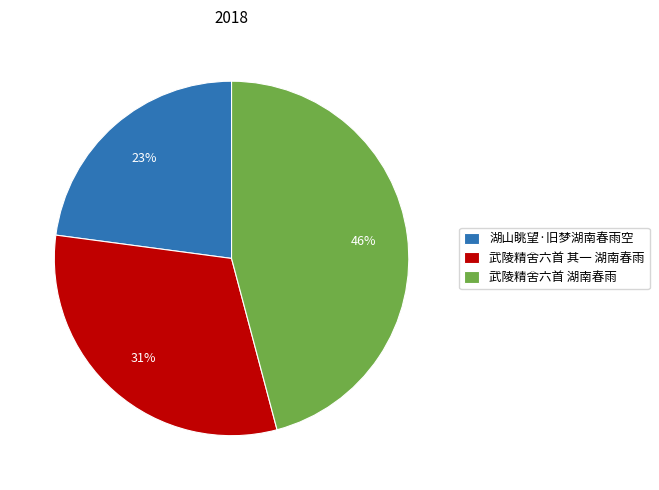

True or false: 武陵精舍六首 其一 湖南春雨 accounts for 18% of the total.

False